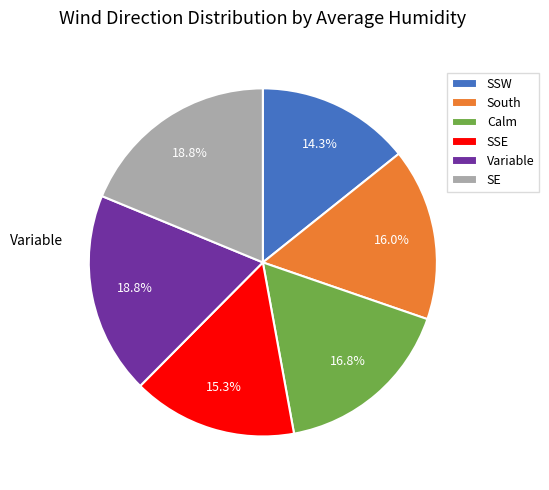

Approximately how many times larger is the value at SE compared to Calm?

1.1